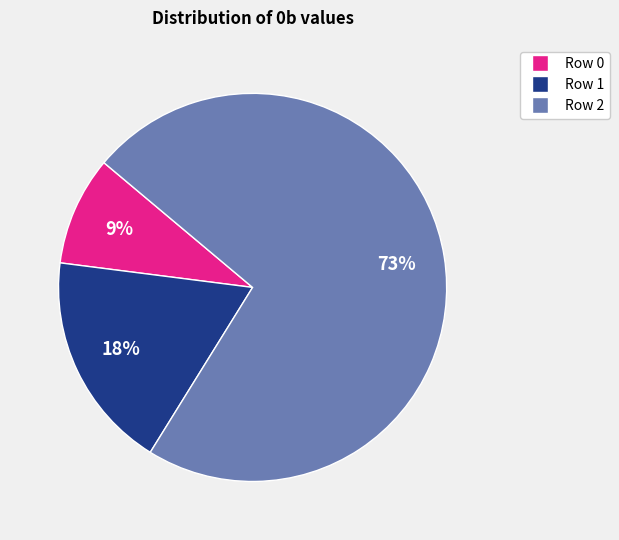

Between Row 1 and Row 2, which is larger?

Row 2